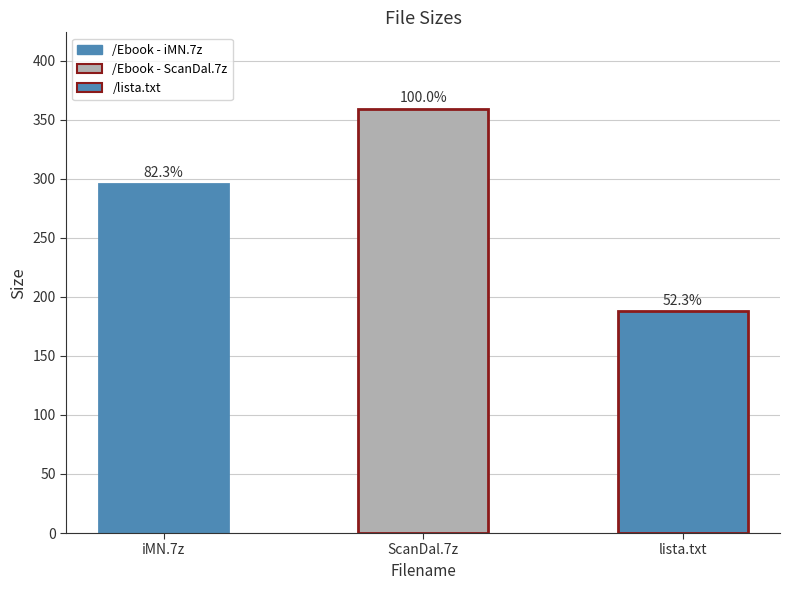

Rank the categories by value from lowest to highest.

/lista.txt, /Ebook - iMN.7z, /Ebook - ScanDal.7z